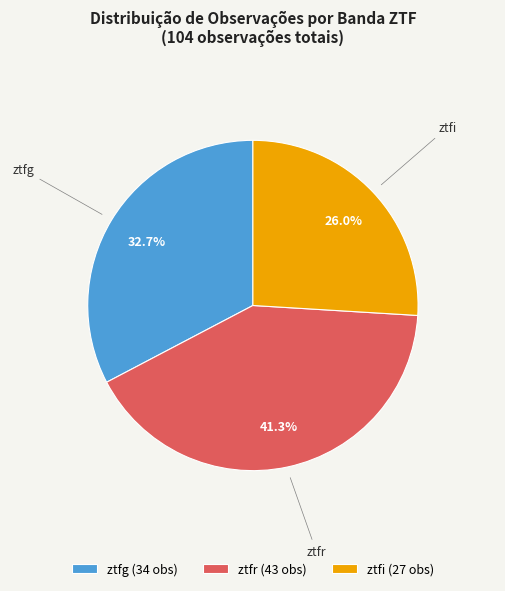

Rank the categories by value from lowest to highest.

ztfi, ztfg, ztfr